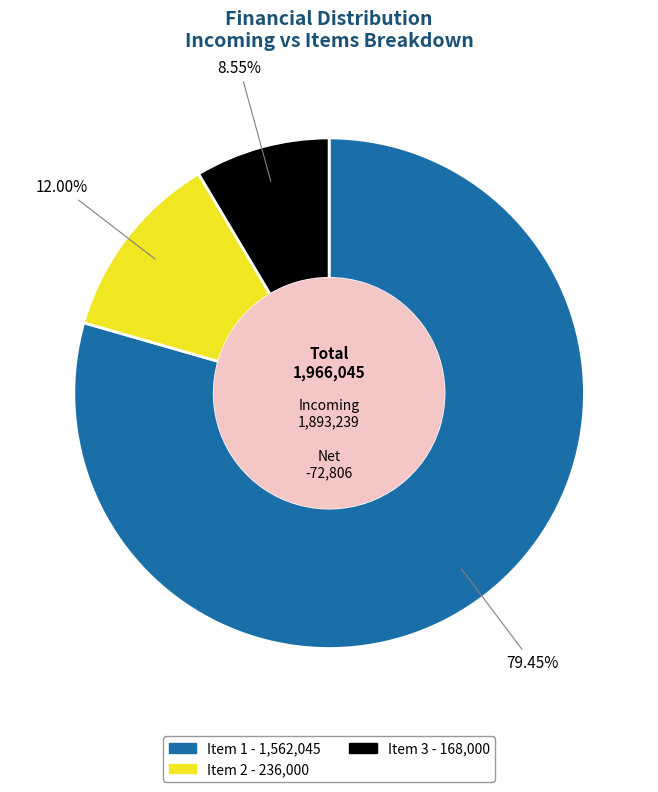

Which has a higher value, Item 2 - 236,000 or Item 1 - 1,562,045?

Item 1 - 1,562,045